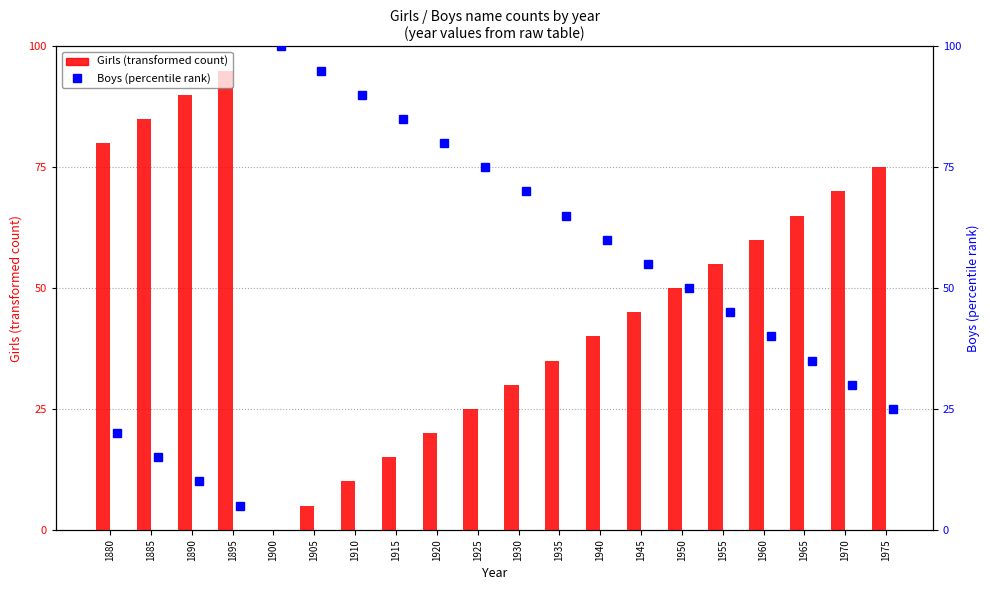

What is the value of the Boys bar at the 12th from the left?

65